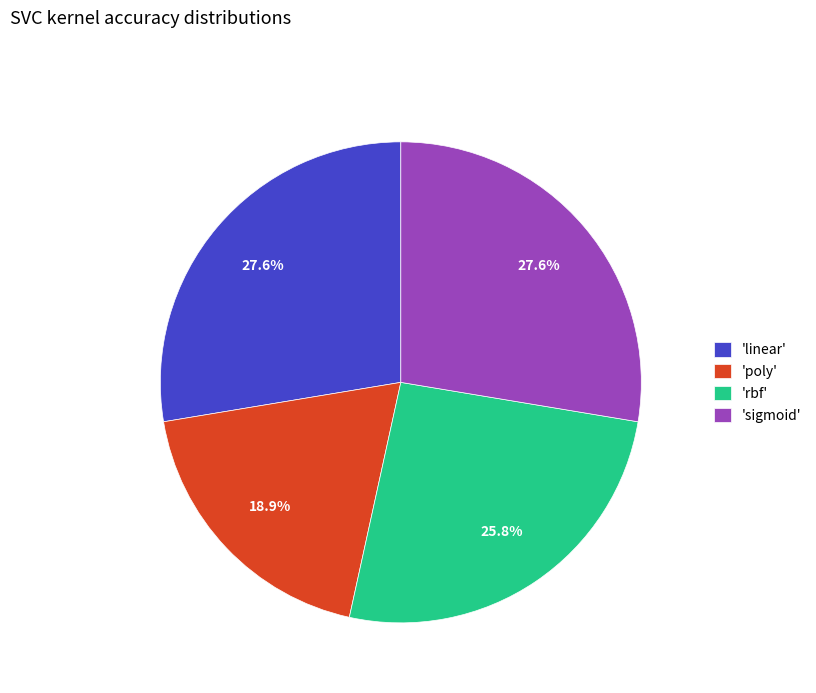

How much of the chart is everything except 'linear'?

72.4%